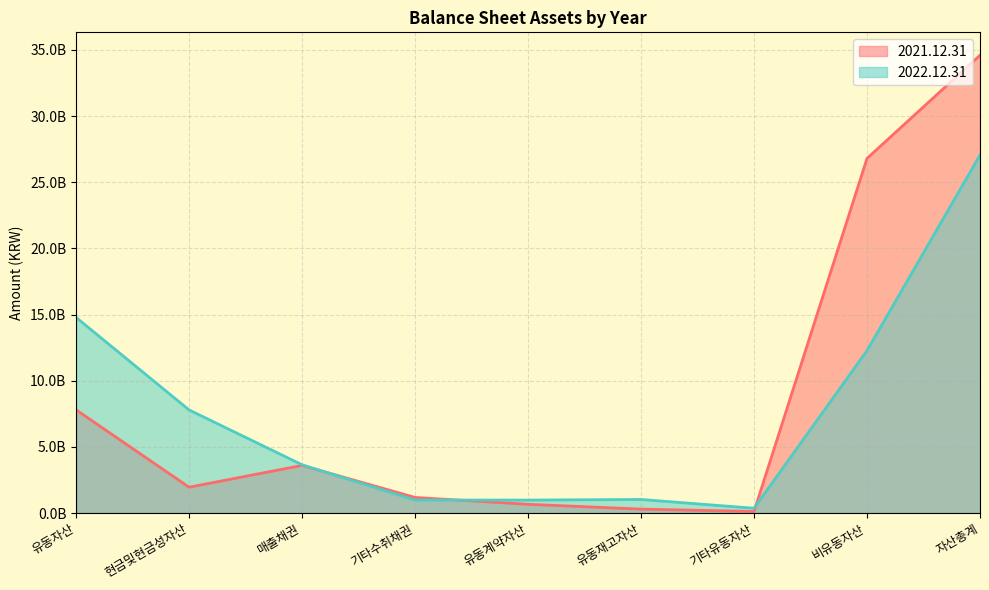

Does the chart have visible grid lines?

Yes